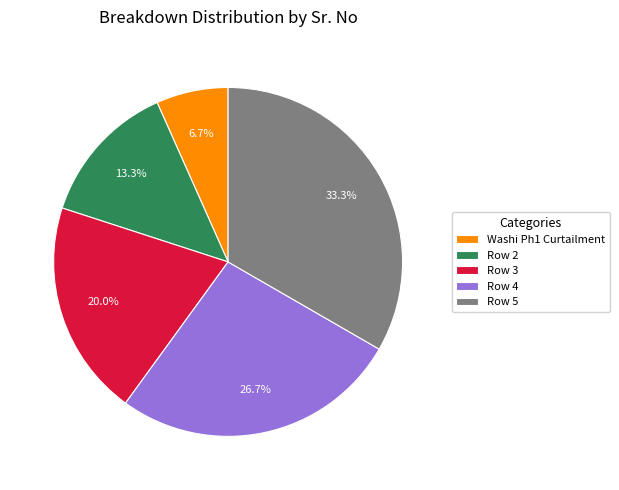

What portion of the pie excludes Washi Ph1 Curtailment?

93.3%